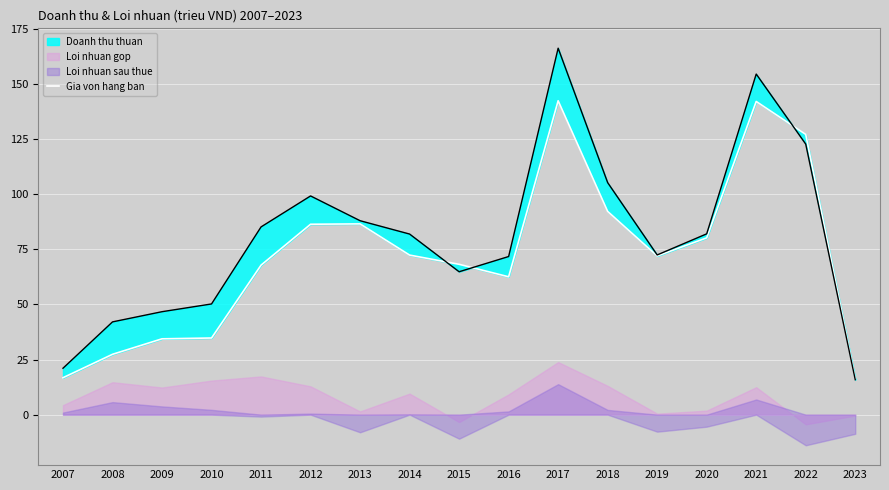

Which label corresponds to the smallest value in the chart?

2023